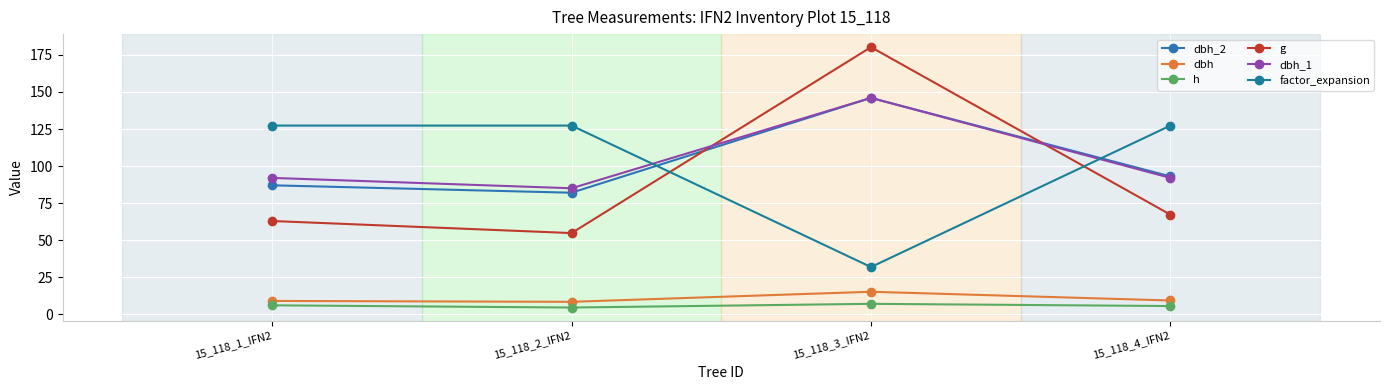

What is the lowest value of the dbh series?

8.3